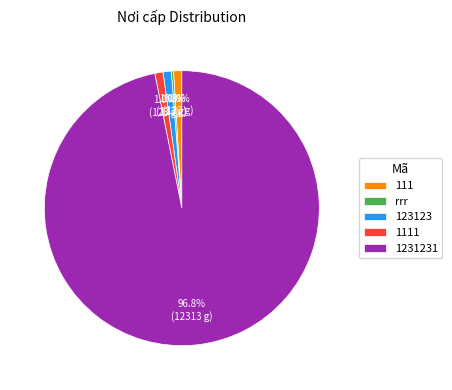

What portion of the pie excludes 1111?

99.0%